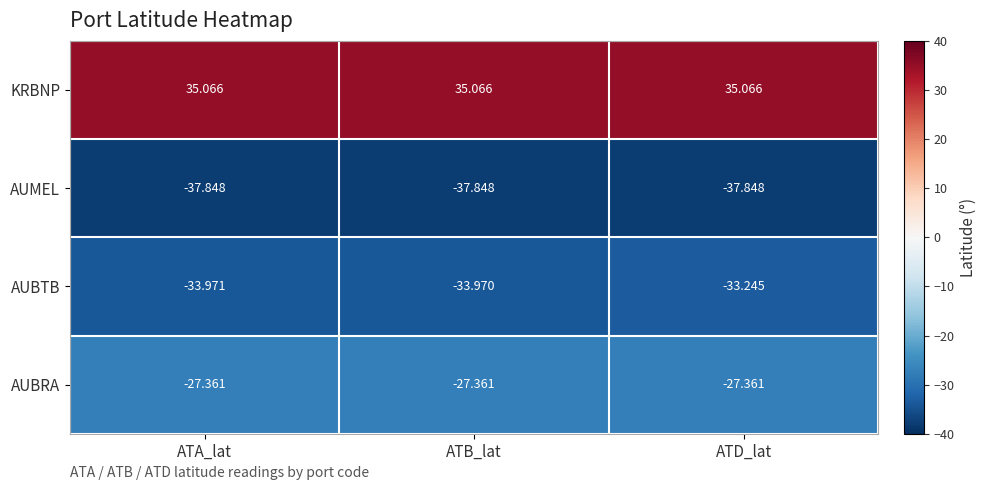

Between ATA_lat and ATD_lat, which series saw the biggest shift?

AUBTB